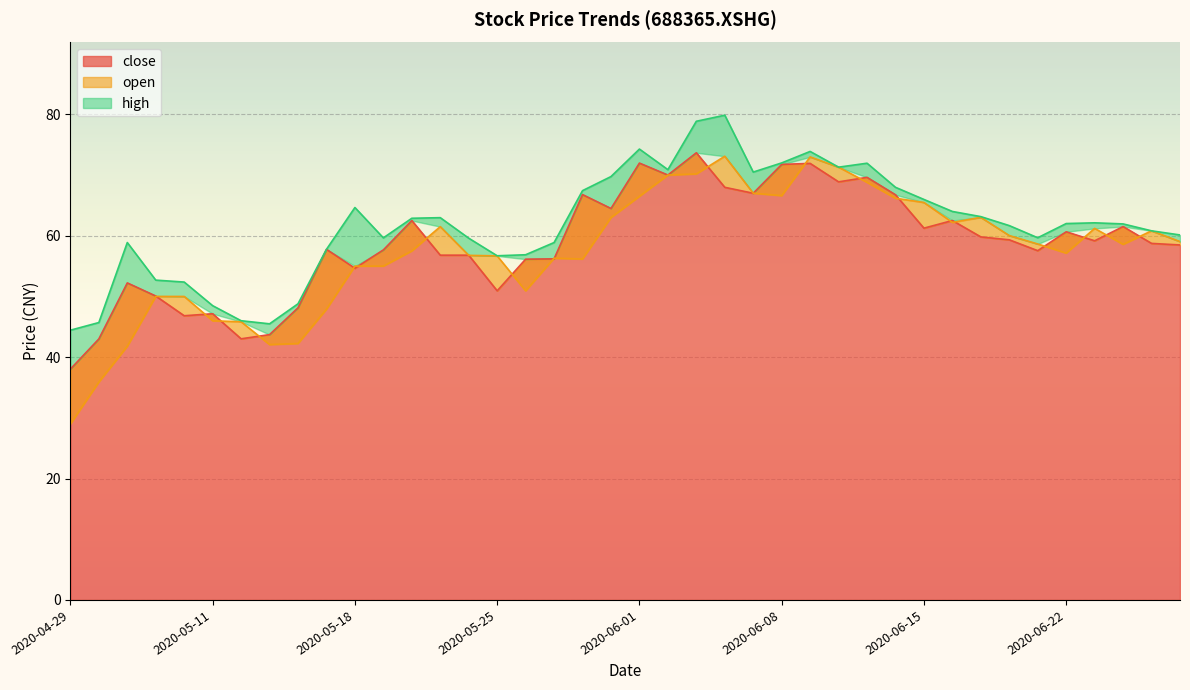

Rank the series by their average value, from lowest to highest.

open, close, high